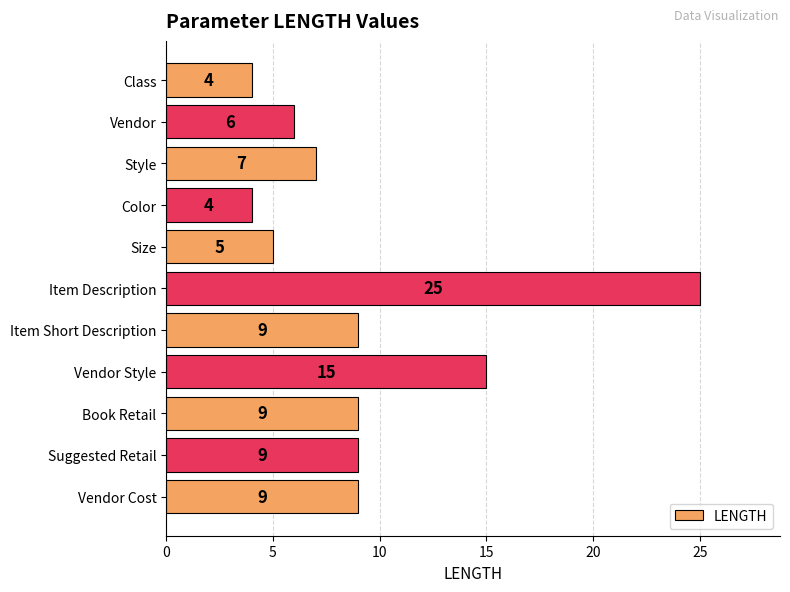

What is the difference between the second highest and second lowest values?

11